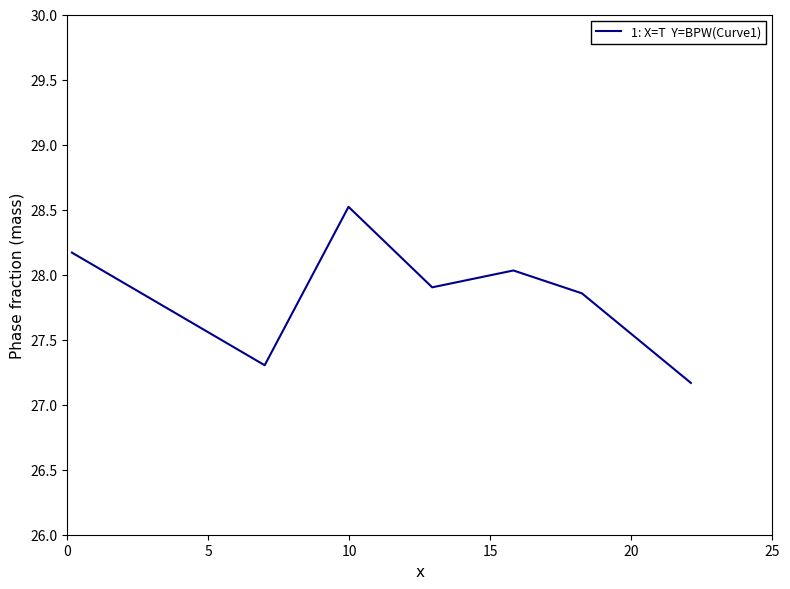

What is the sum of all values?

195.0